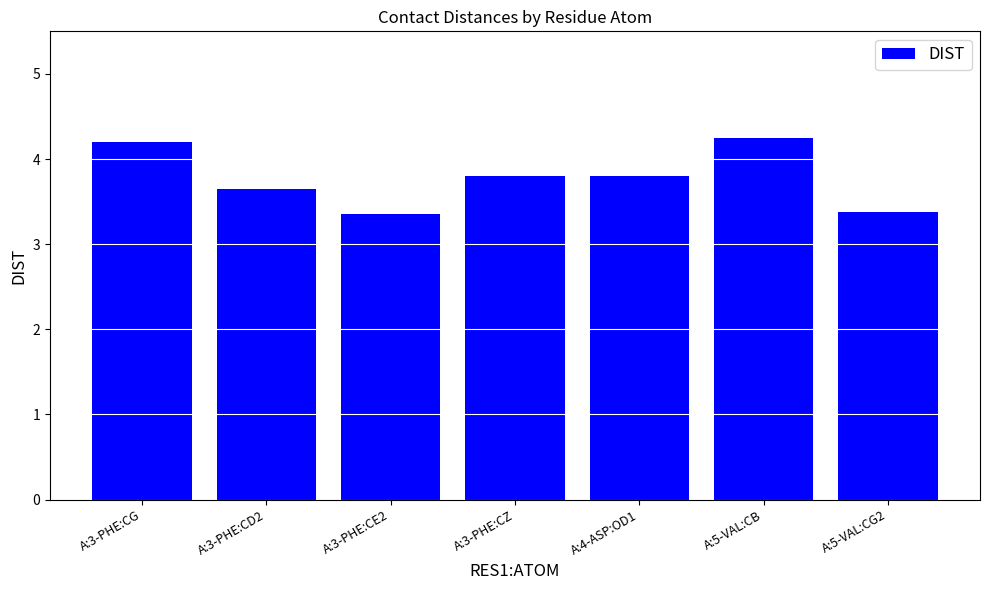

What is the sum of all values?

26.4